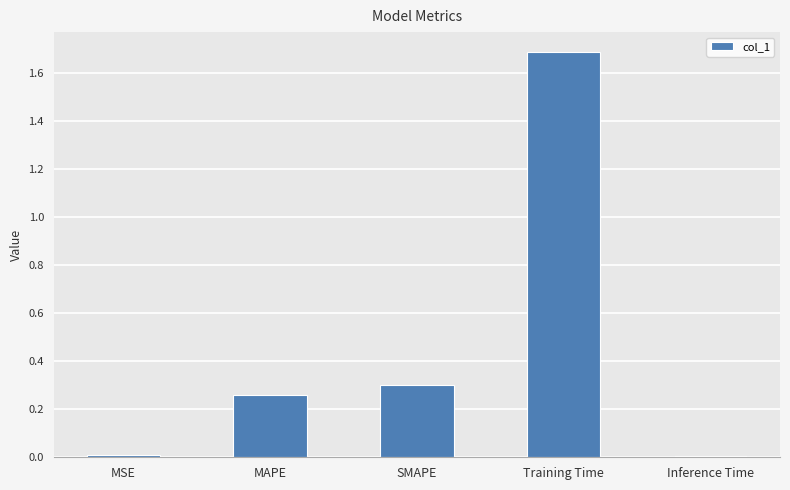

How many series are shown in this chart?

1